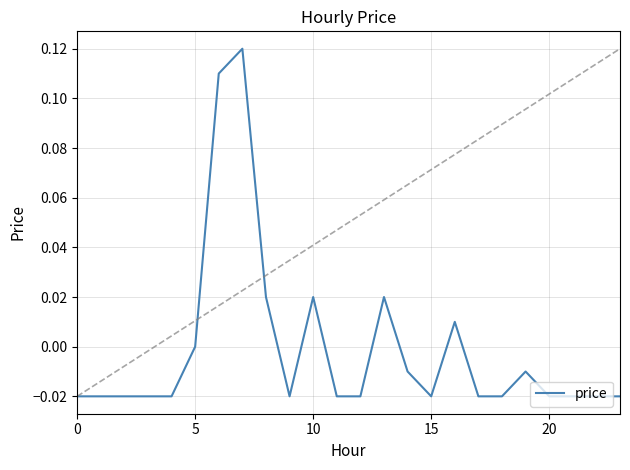

True or false: the data has more than 1 interior local peaks.

True